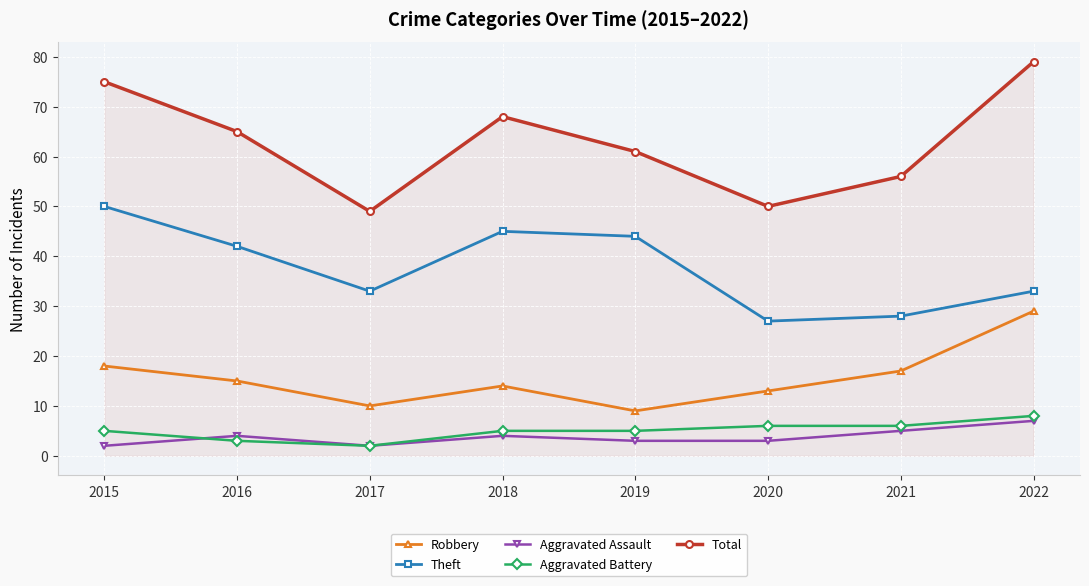

Which series has the largest total across all categories?

Total